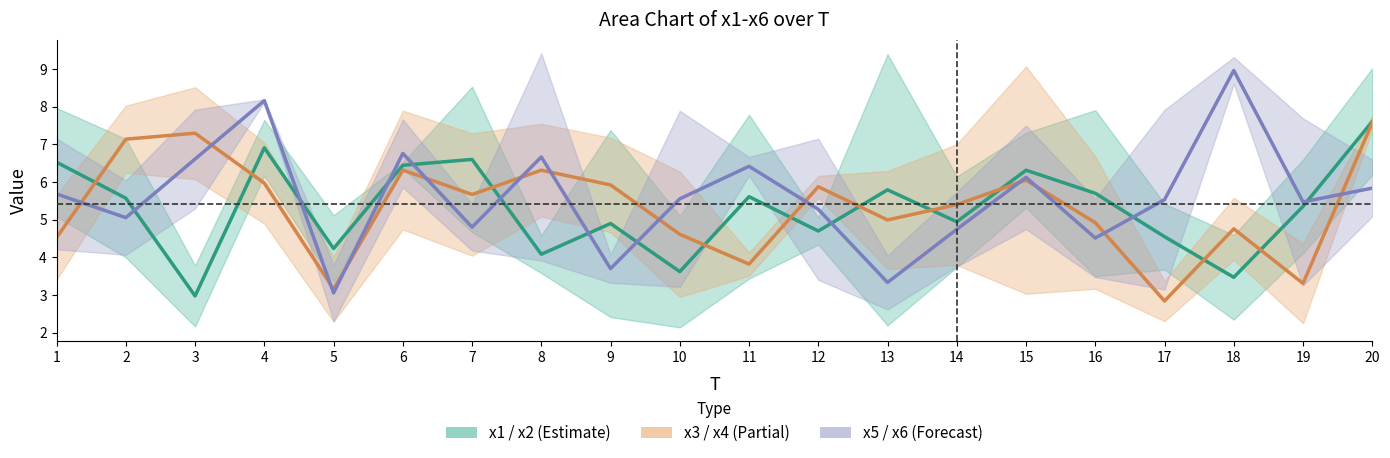

True or false: x4 and x6 intersect in this chart.

True